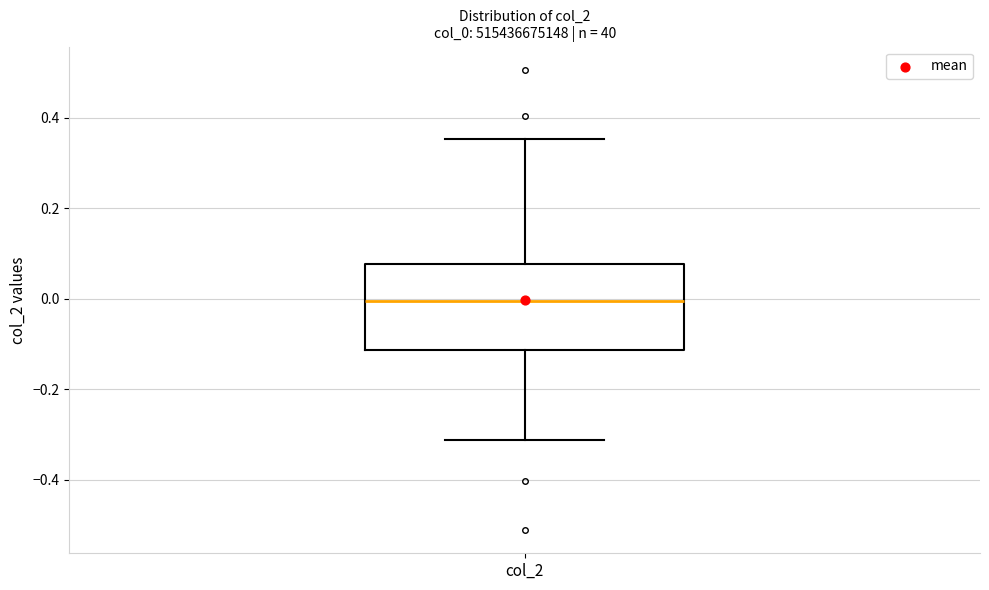

Read this box plot against the y-axis: the position of the median line, the range covered by the box, and the ends of both whiskers. The values are not printed on the chart, so give them approximately, as read against the axis.

median 0.00, box -0.12 to 0.08, whiskers -0.32 to 0.36